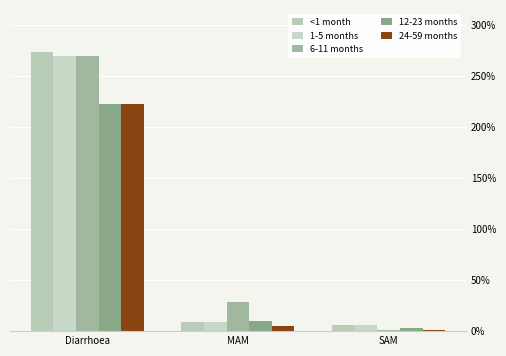

Are the bars horizontal?

No